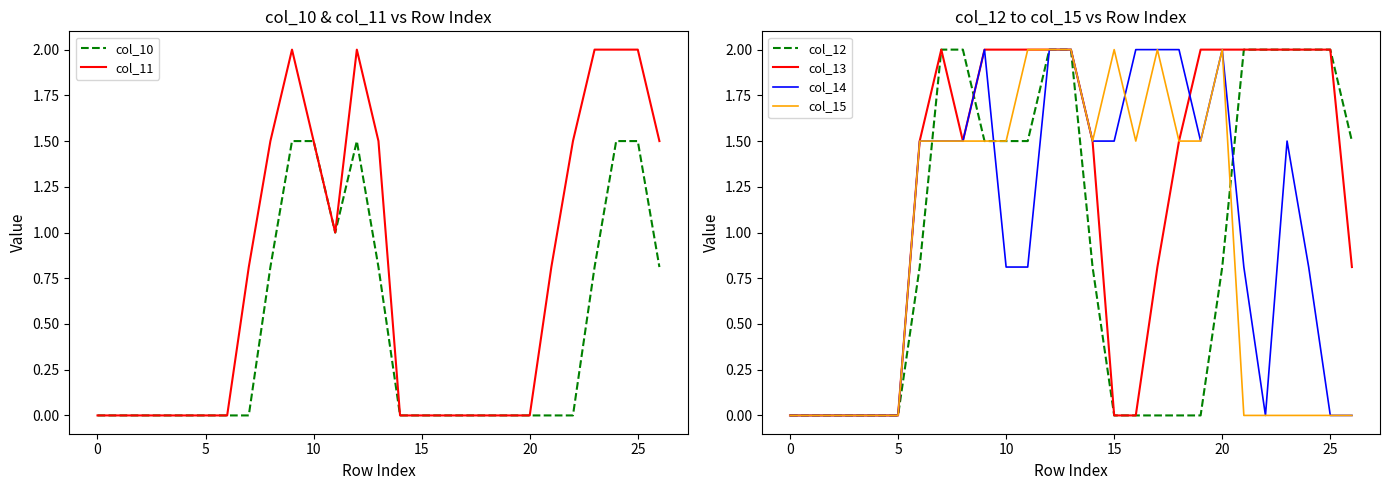

Does the chart display data point markers on the line(s)?

No